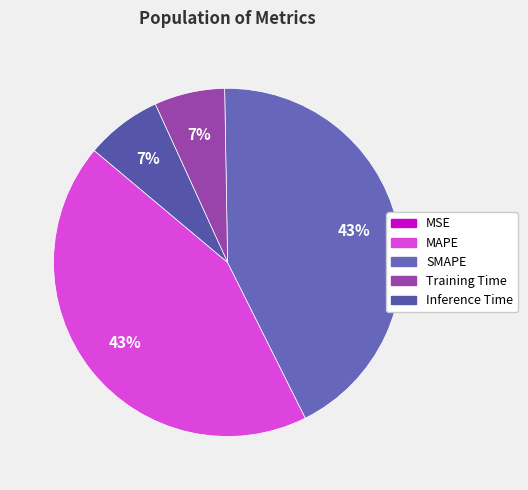

Rank the categories by value from highest to lowest.

MAPE, SMAPE, Inference Time, Training Time, MSE